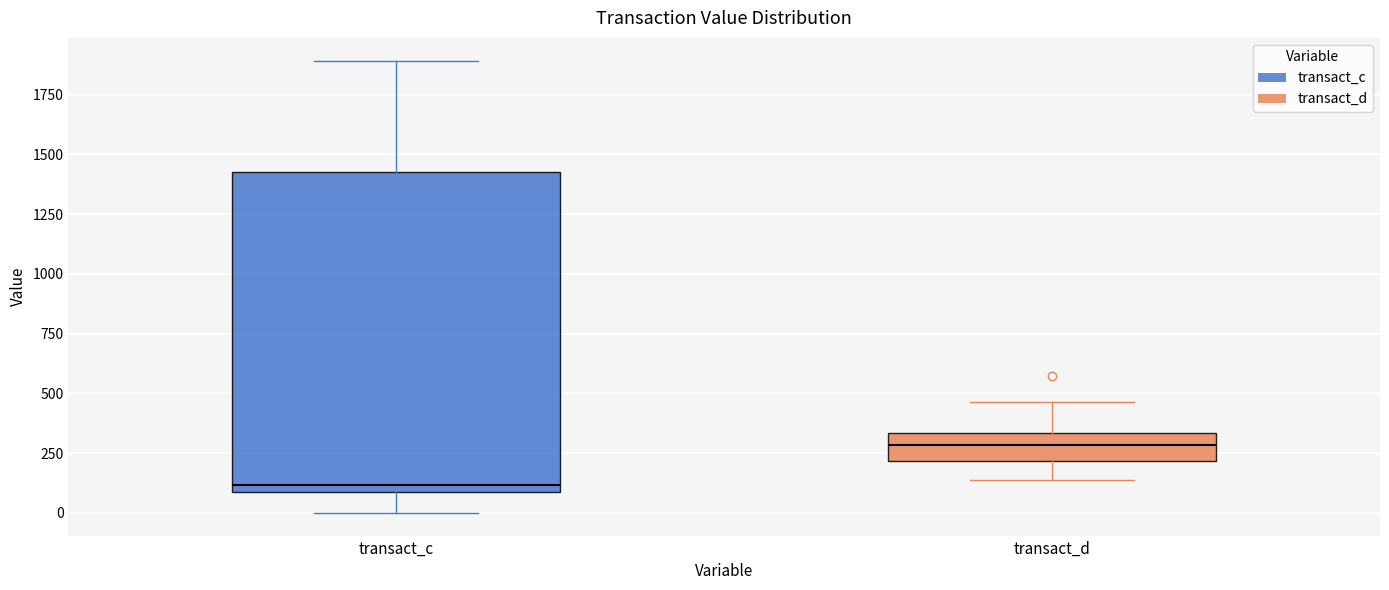

Which box's median line is the lowest?

transact_c